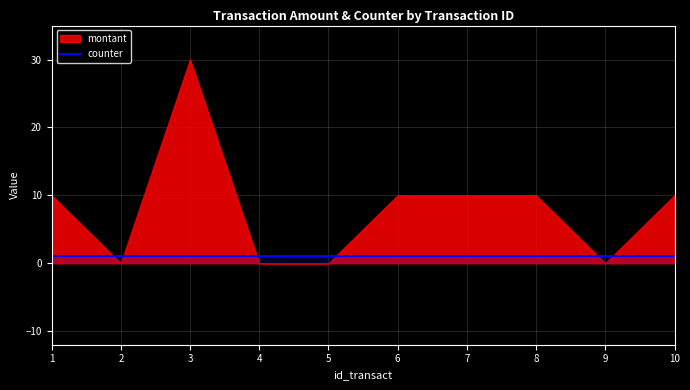

Rank the series by their maximum value, from highest to lowest.

montant, counter